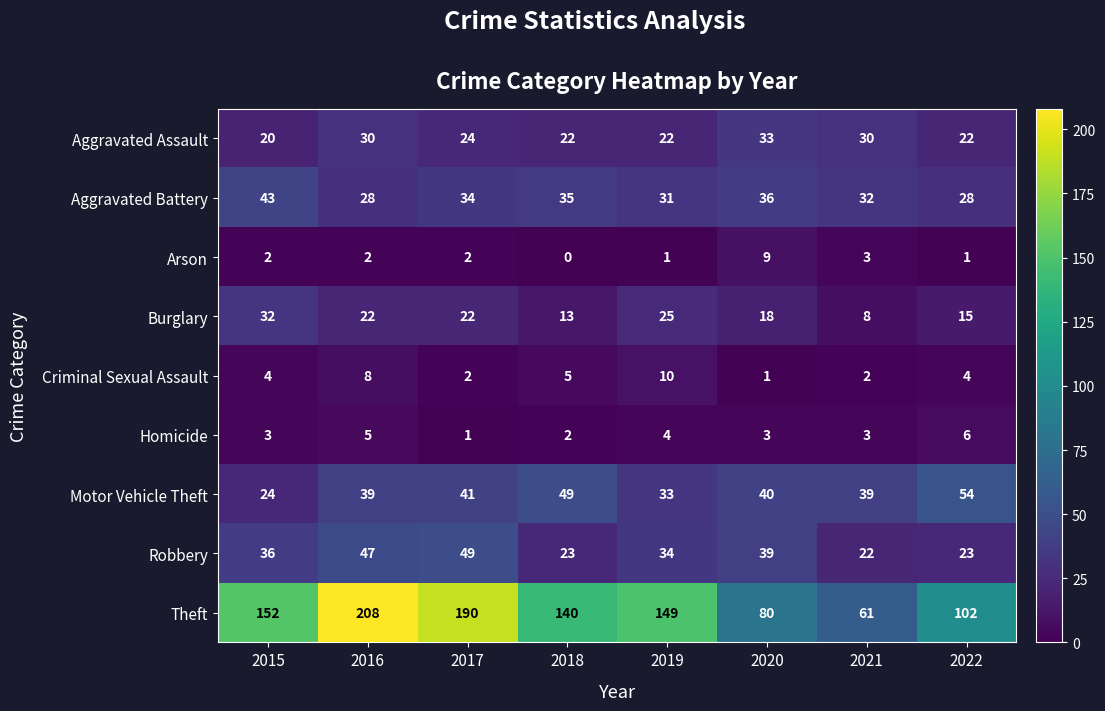

What is the sum of the Aggravated Battery values at 2022 and 2015?

71